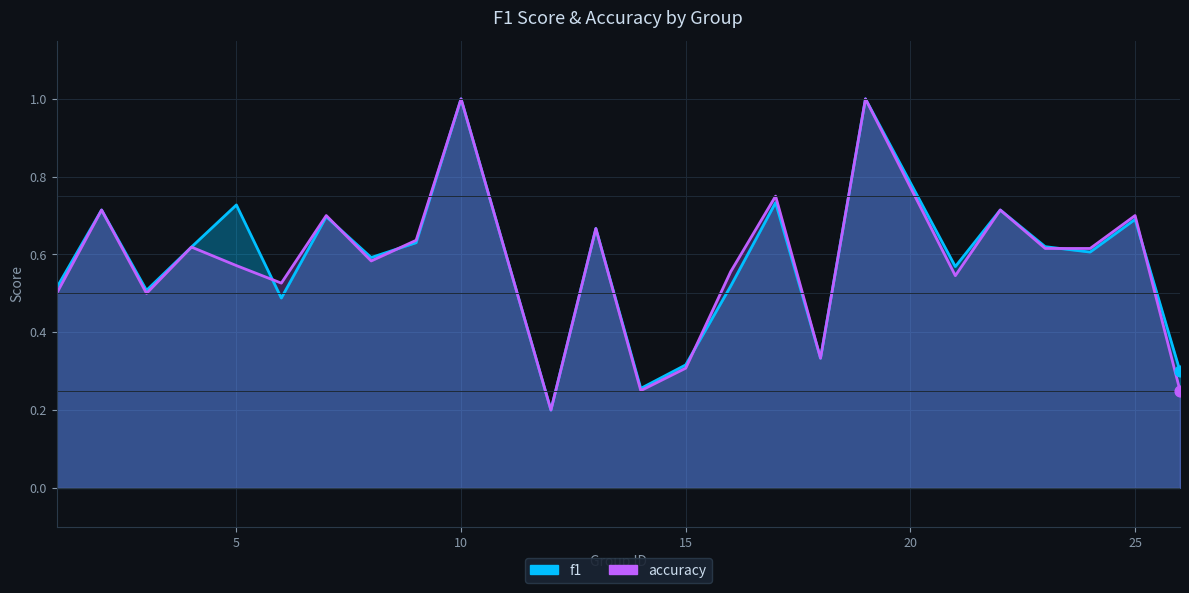

Which series contains the highest Y value?

f1